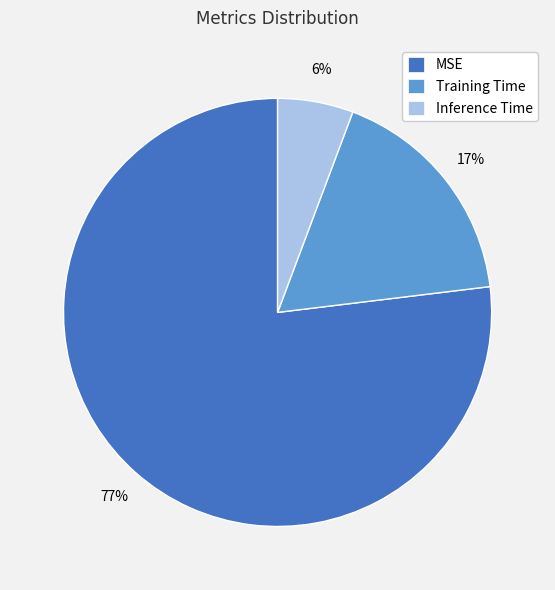

Is it true that Training Time is 30% of the pie?

False